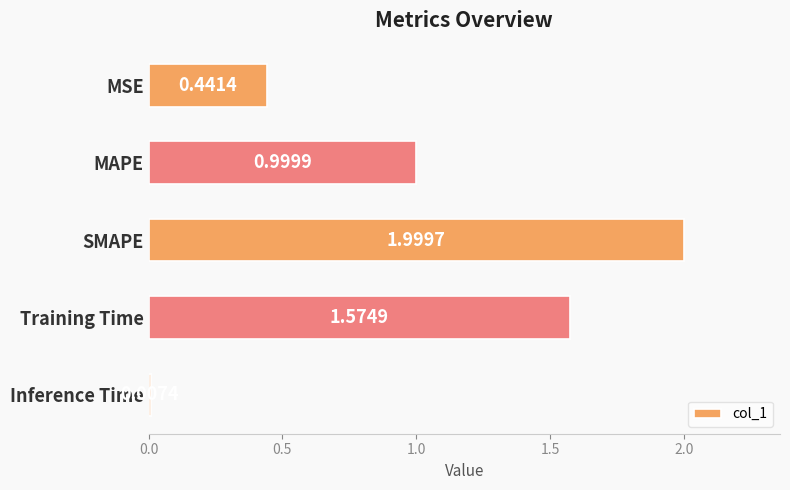

What is the average value?

1.0